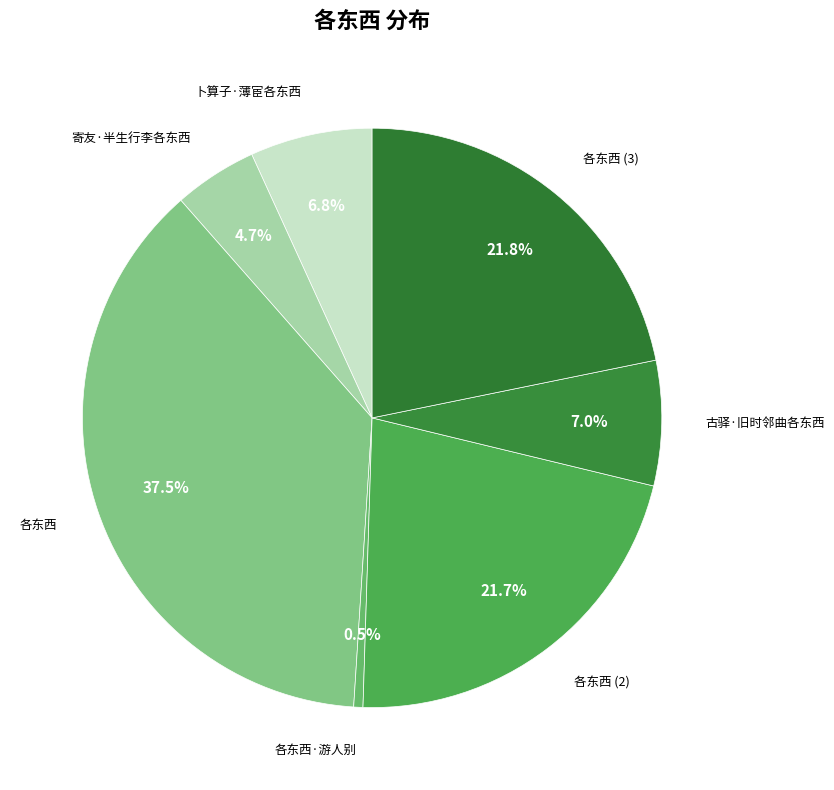

Count the number of slices in the pie.

7